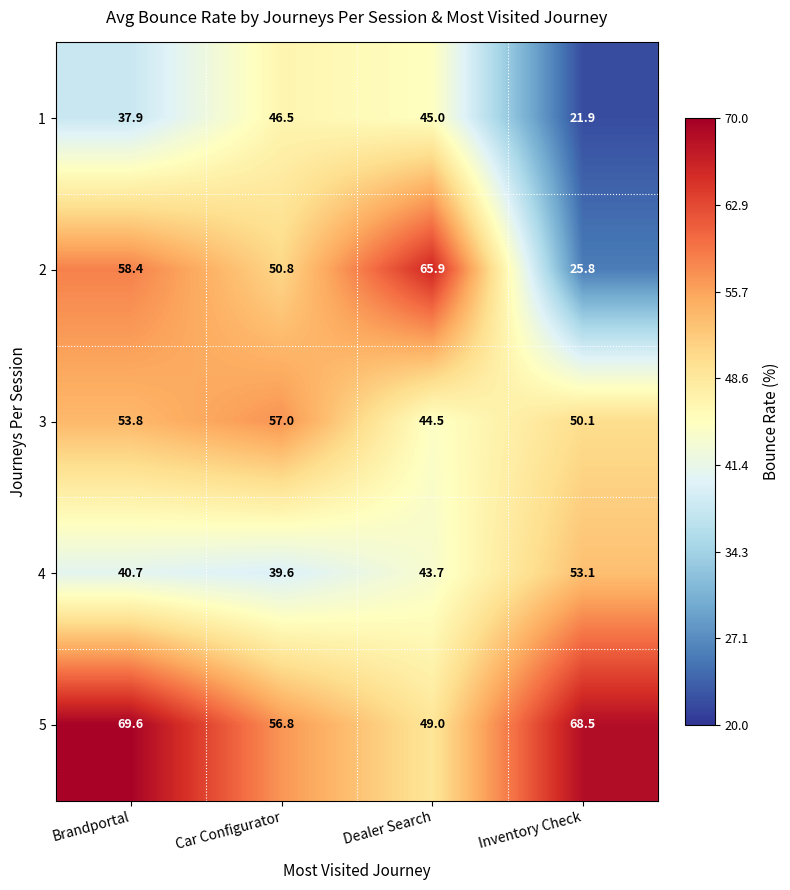

Reading left to right, transcribe all the data shown in this chart.

1: 37.9	46.5	45.0	21.9
2: 58.4	50.8	65.9	25.8
3: 53.8	57.0	44.5	50.1
4: 40.7	39.6	43.7	53.1
5: 69.6	56.8	49.0	68.5